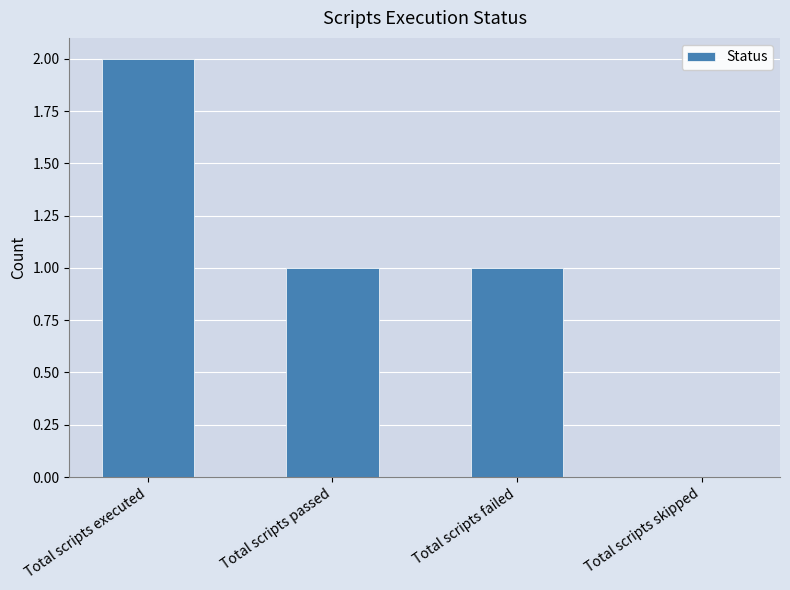

Which label corresponds to the largest value in the chart?

Total scripts executed